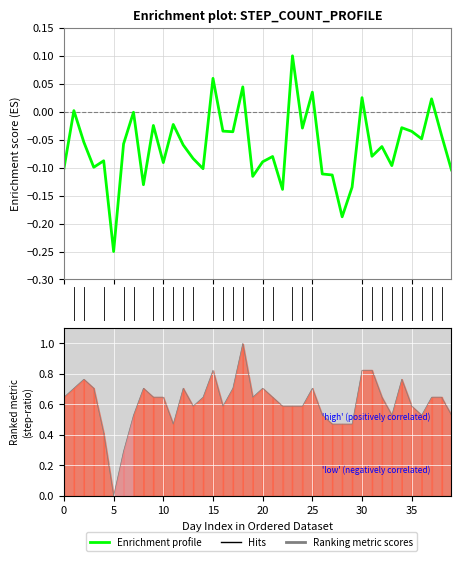

True or false: step-count and step-ratio cross at least once.

False